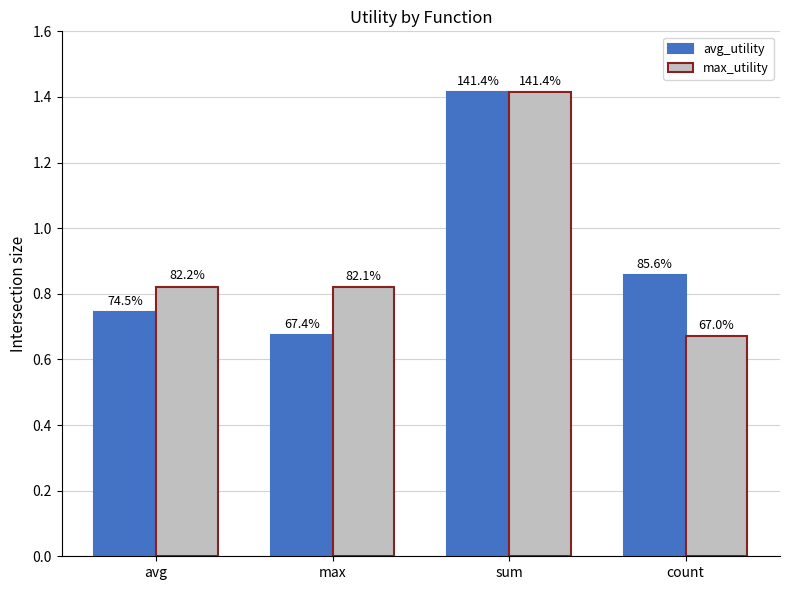

Reading left to right, transcribe all the data shown in this chart.

avg_utility: avg=0.7	max=0.7	sum=1.4	count=0.9
max_utility: avg=0.8	max=0.8	sum=1.4	count=0.7